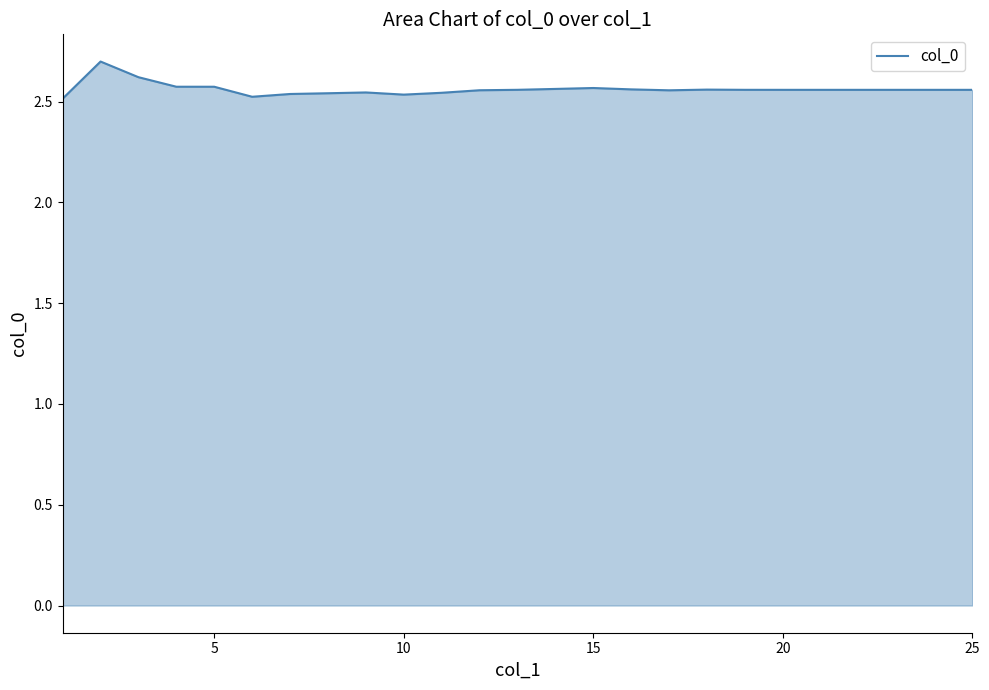

What is the maximum value shown in the chart?

2.7